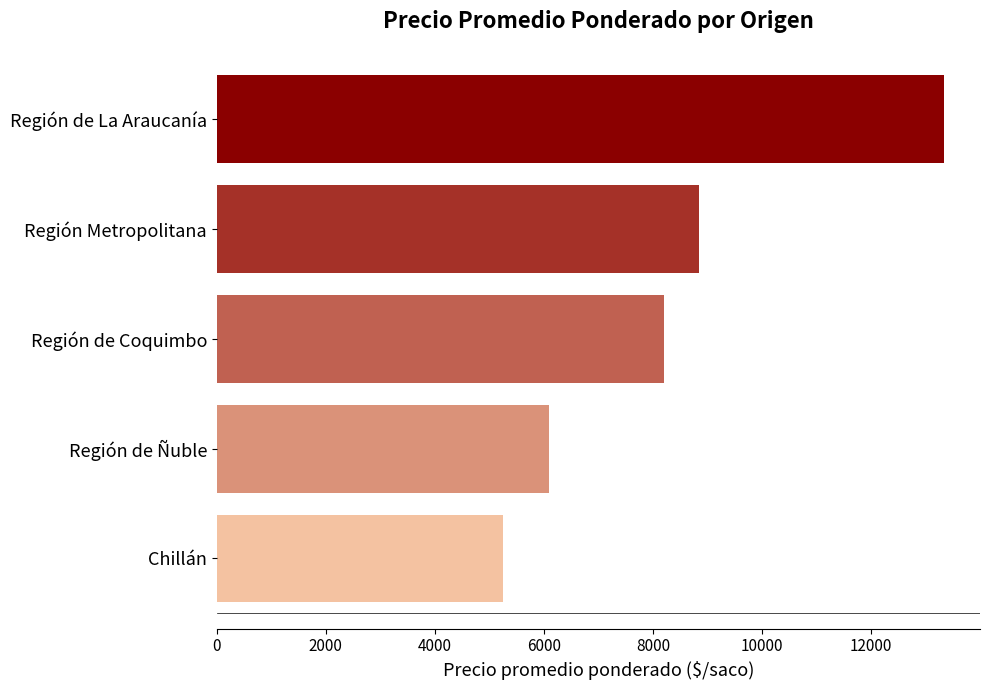

How many data points does each series have?

5